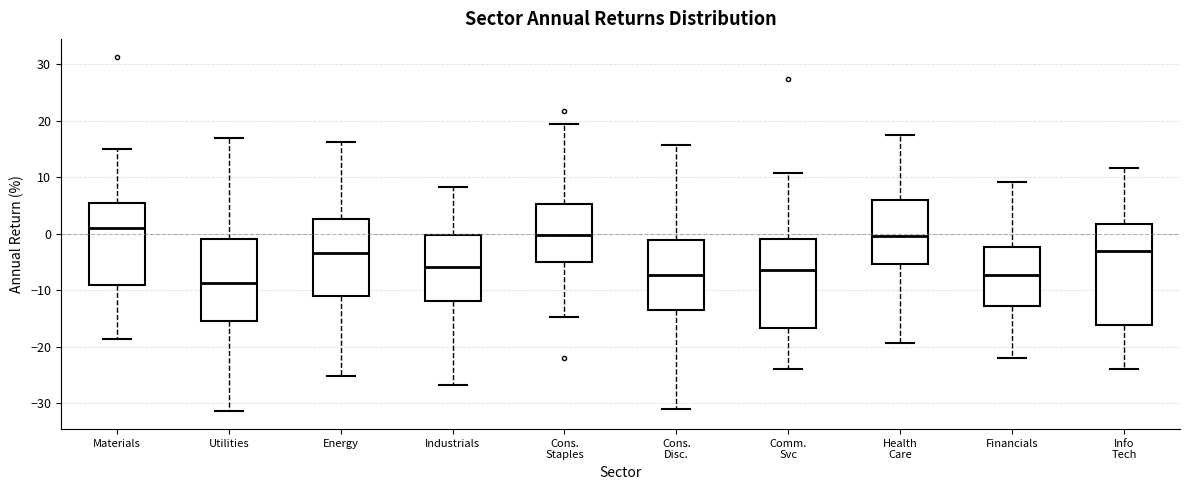

Comparing the boxes themselves (not the whiskers), which one is the tallest?

Info Tech